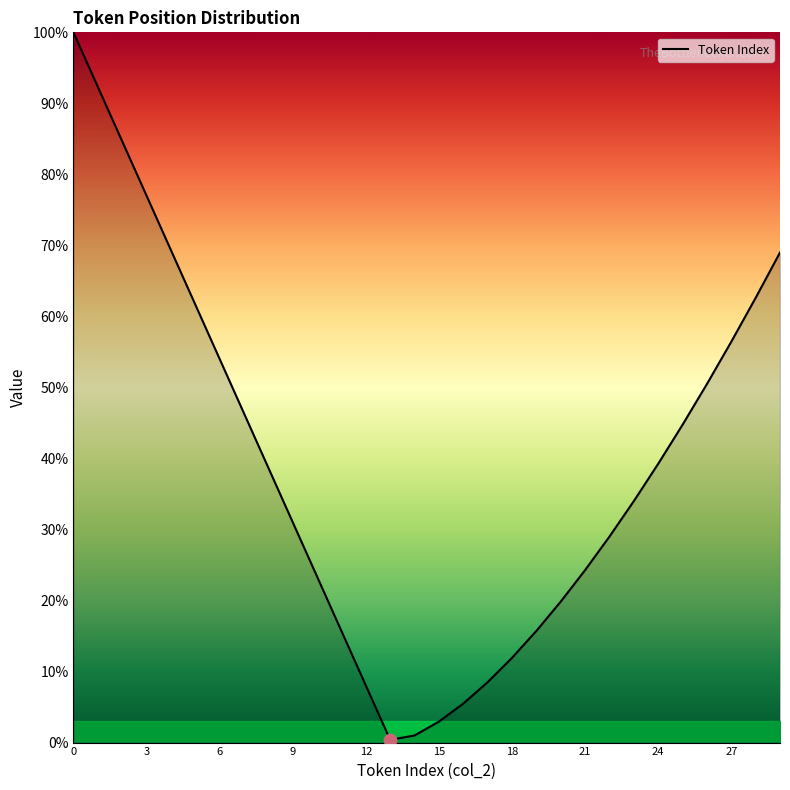

What is the difference between the maximum and minimum values?

99.6